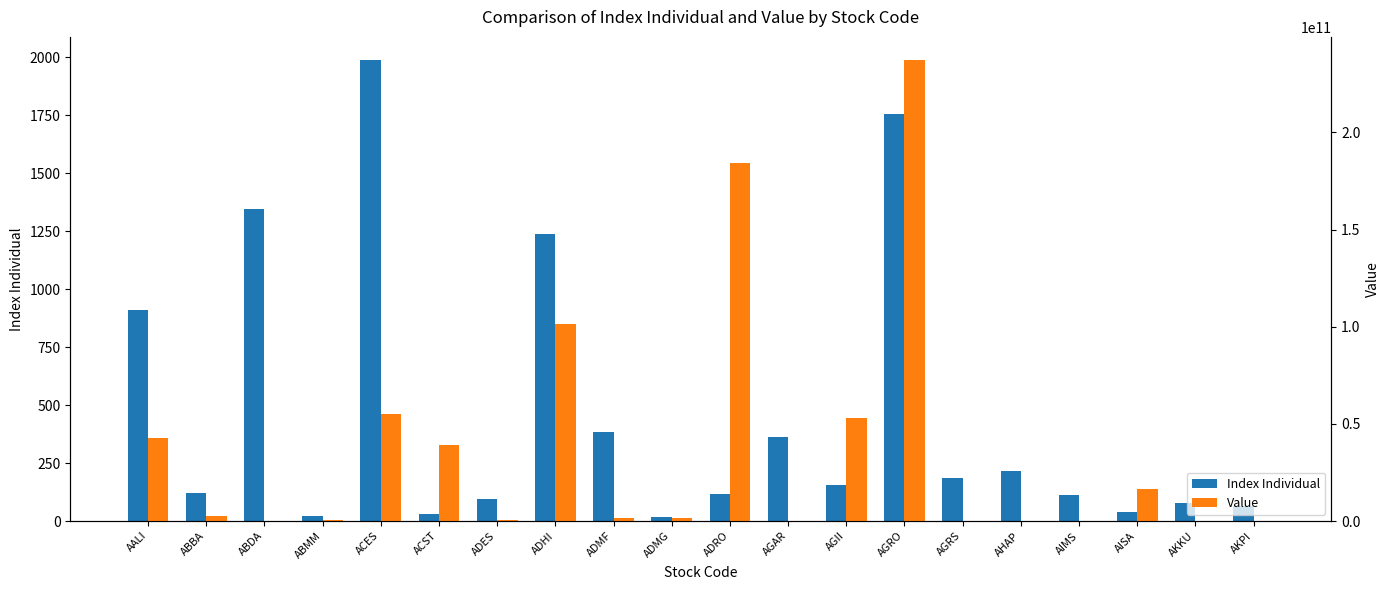

Count the number of categories in the chart.

20